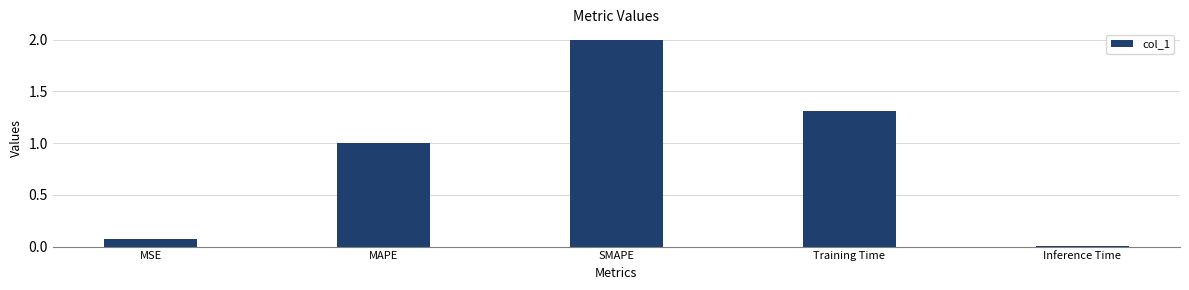

What is the label of the 5th bar from the left?

Inference Time